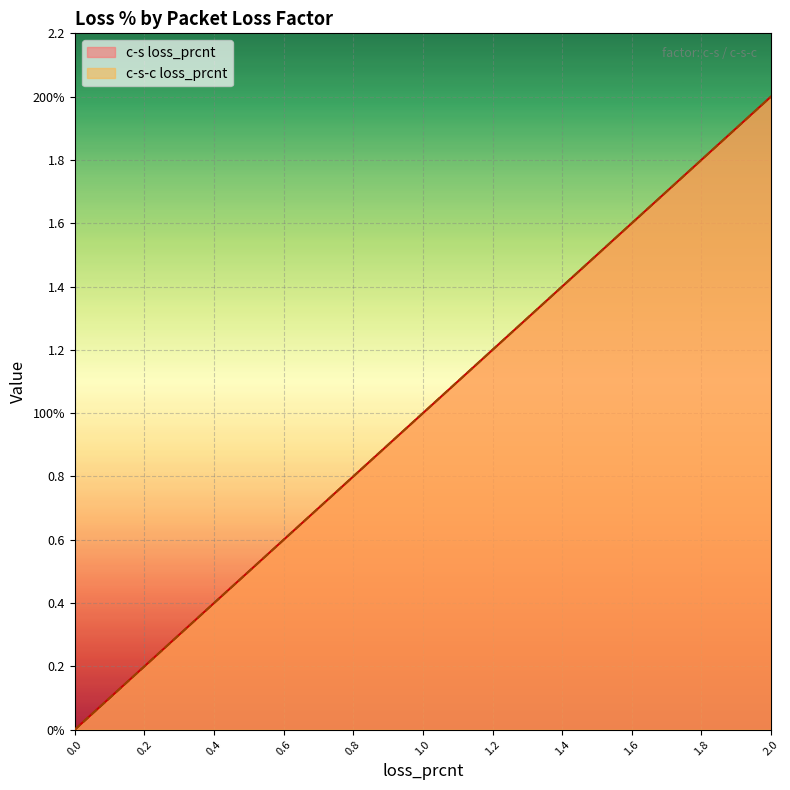

What is the sum of all c-s loss_prcnt values?

11.0